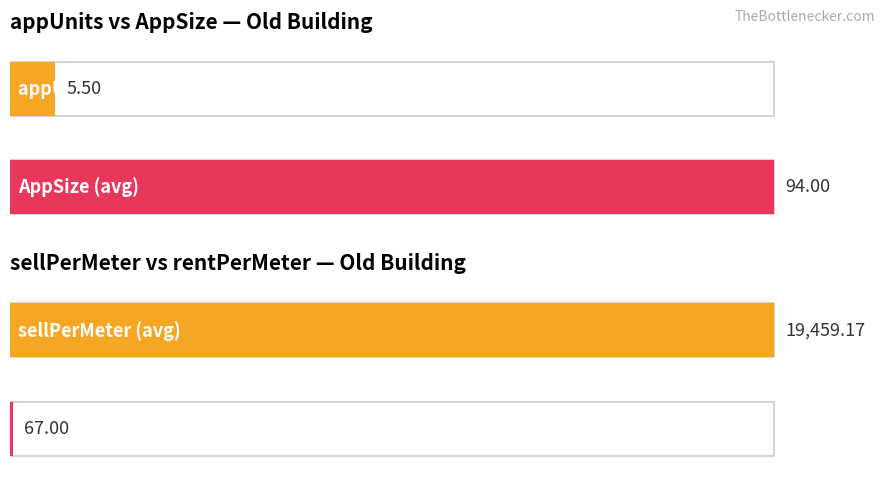

Read the AppSize value at 8.

94.0